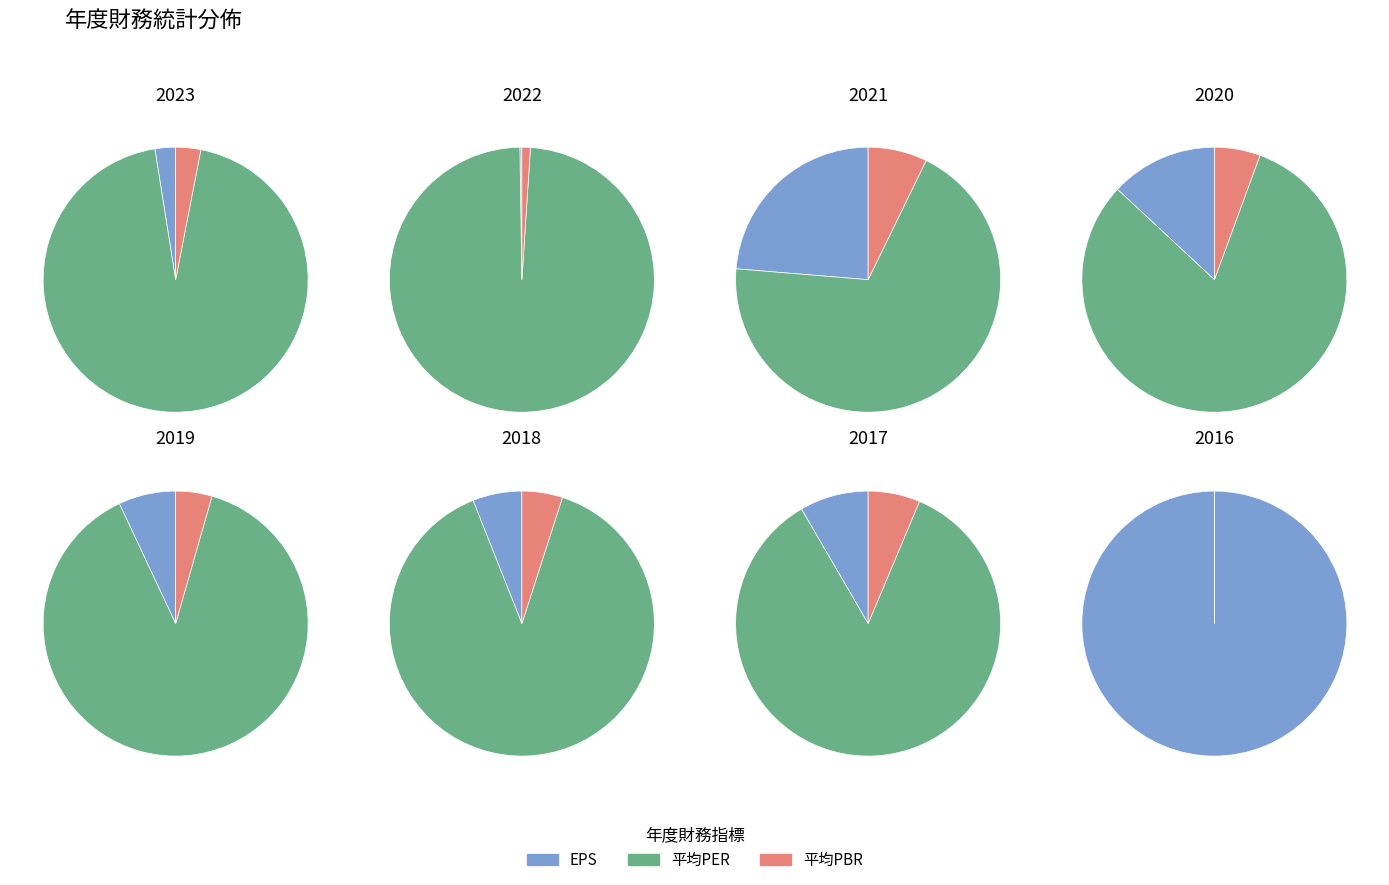

What percentage is the 2017 slice, to the nearest percent?

16%